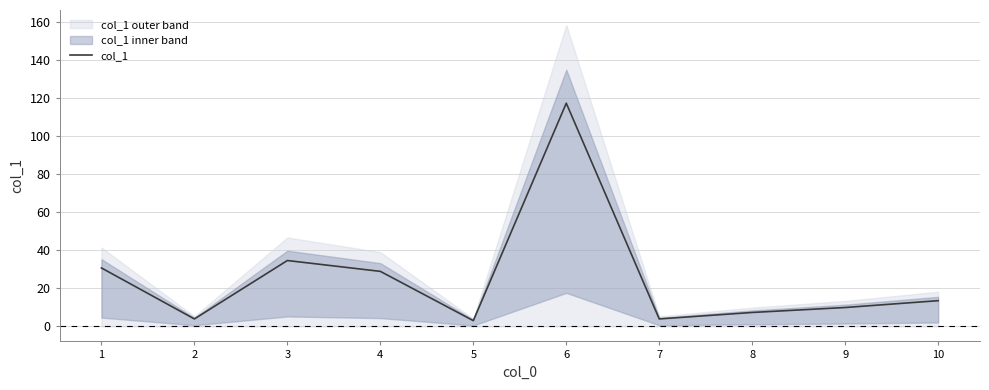

Which has a higher value, 8 or 9?

9